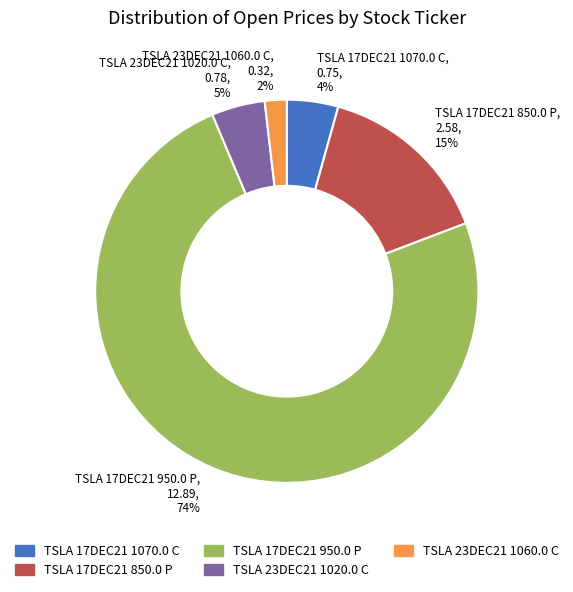

What is the smallest slice in the pie chart?

TSLA 23DEC21 1060.0 C